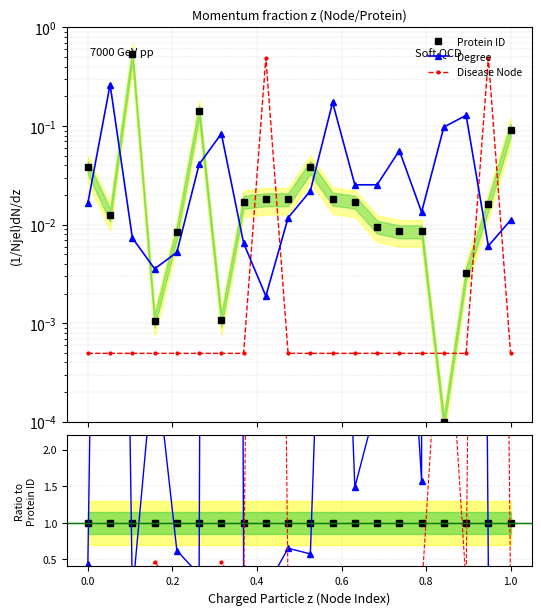

Does the chart display data point markers on the line(s)?

Yes